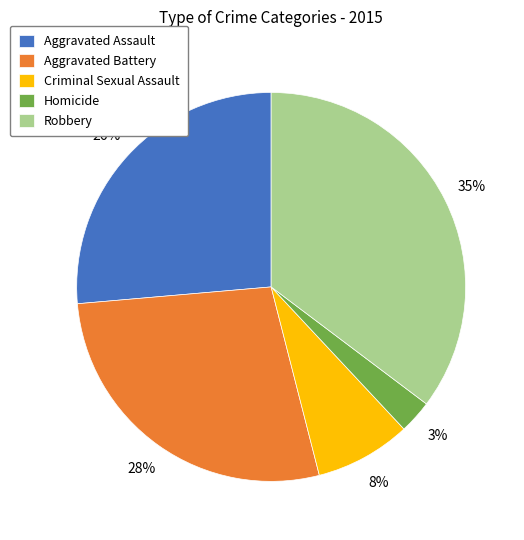

To the nearest percent, what percentage of the pie is Aggravated Assault?

26%